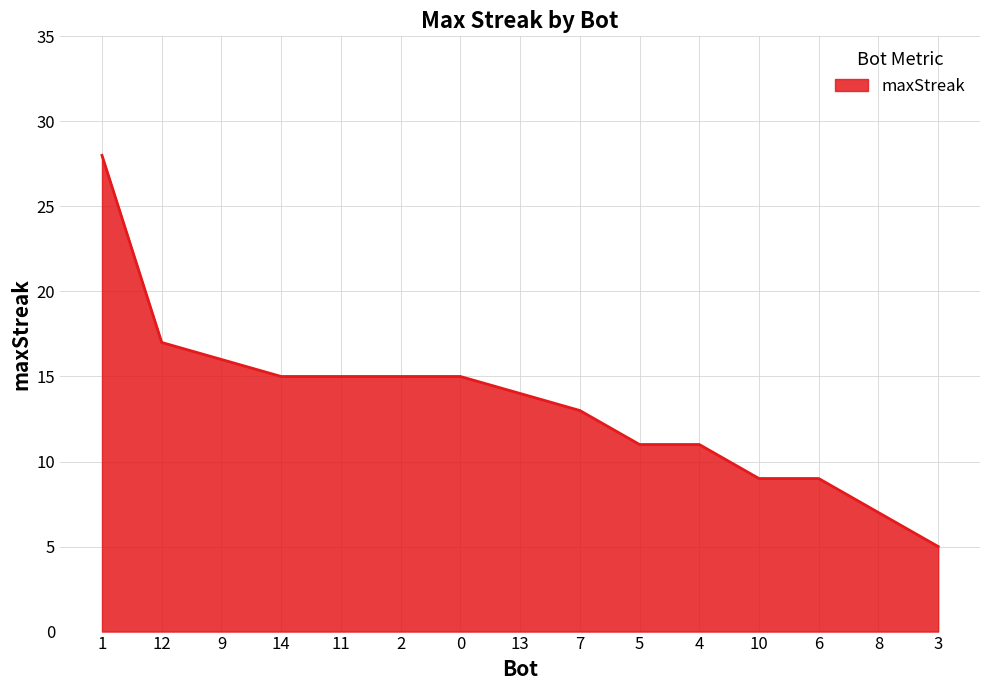

What is the approximate value at 13, to the nearest 5?

15